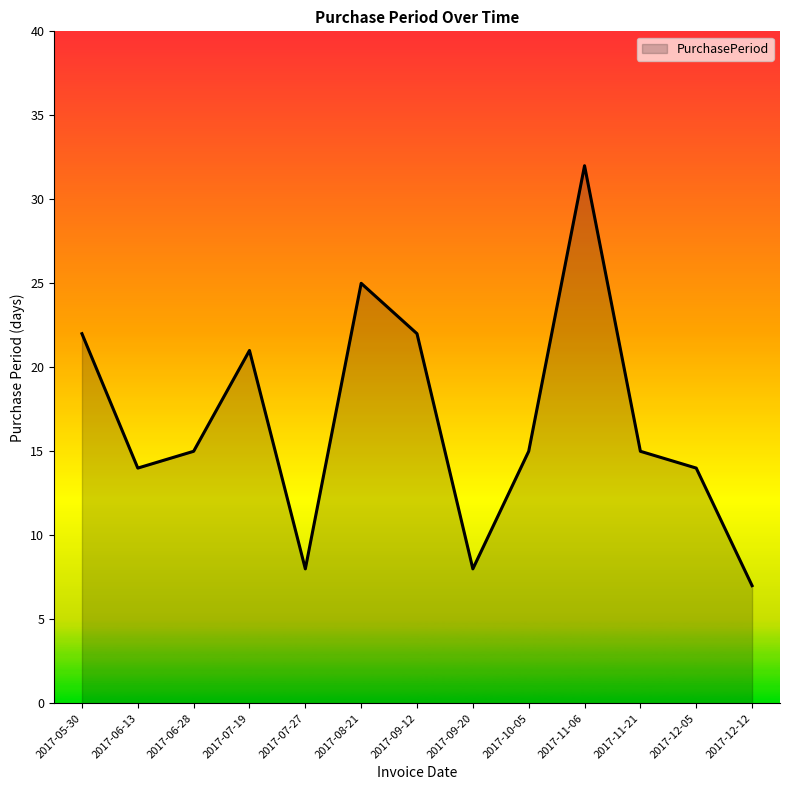

What is the average value?

17